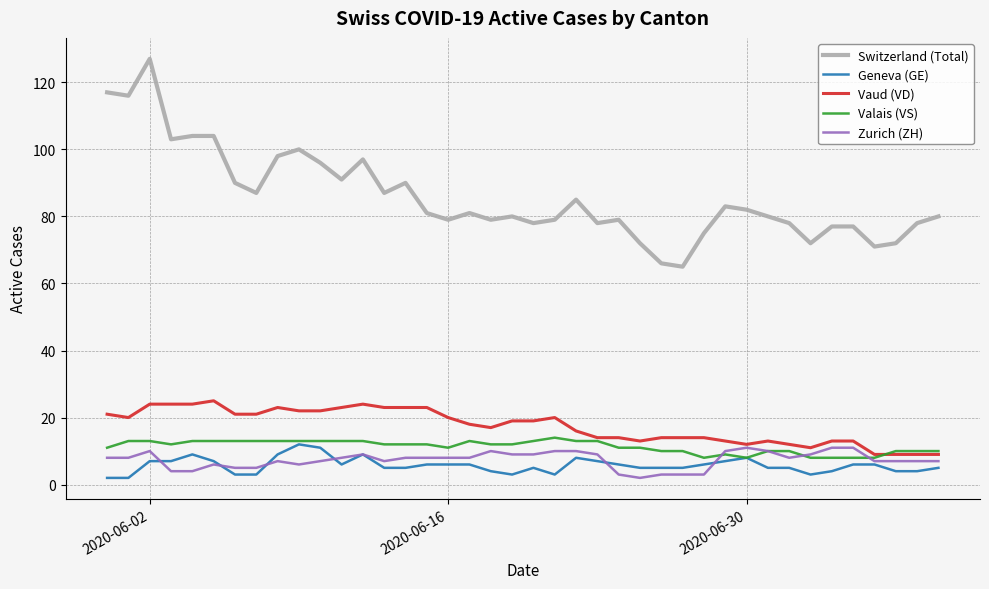

Which series has the largest total across all categories?

Switzerland (Total)